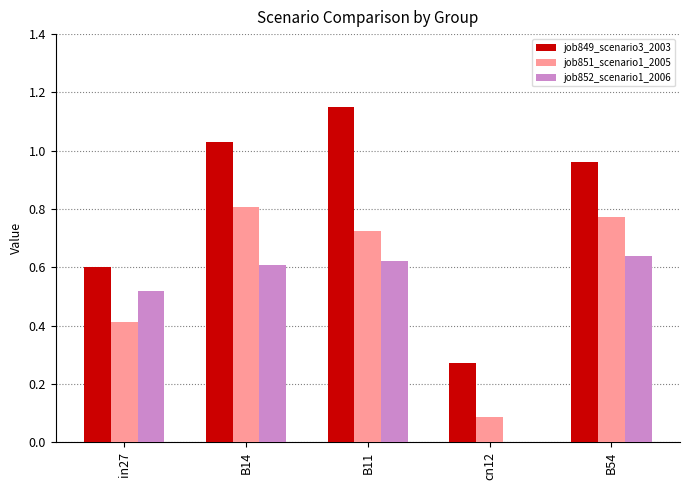

The job852_scenario1_2006 series shows 0.9 at B54. True or false?

False